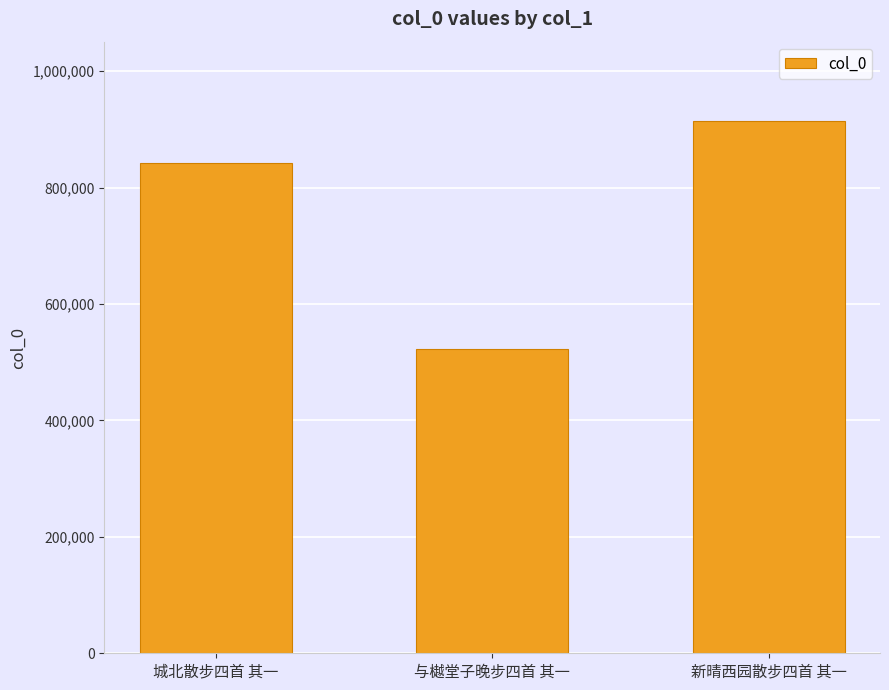

Is it true that the value at 城北散步四首 其一 is 841826?

True